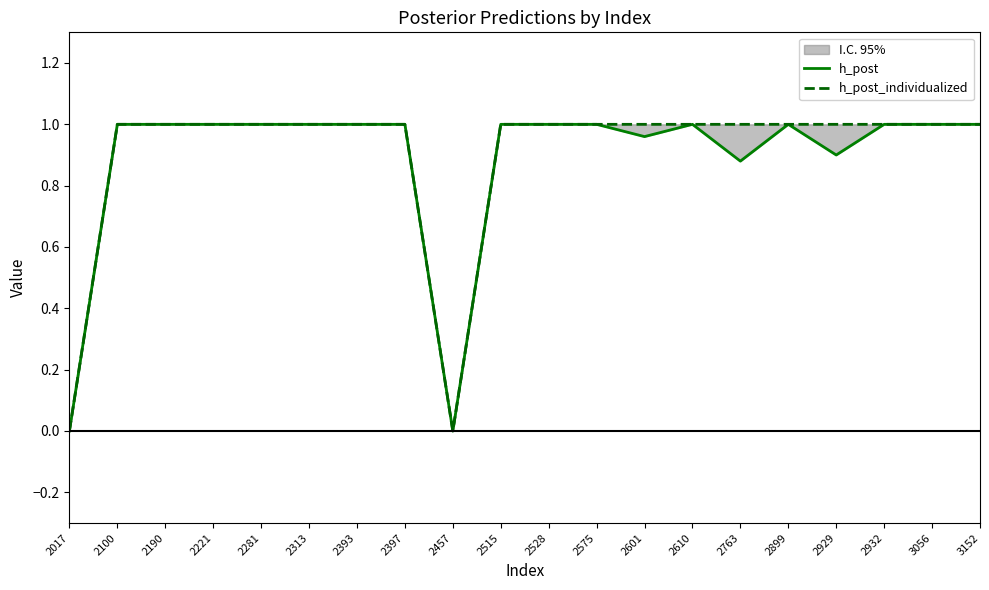

How many interior local valleys does the h_post series have?

4